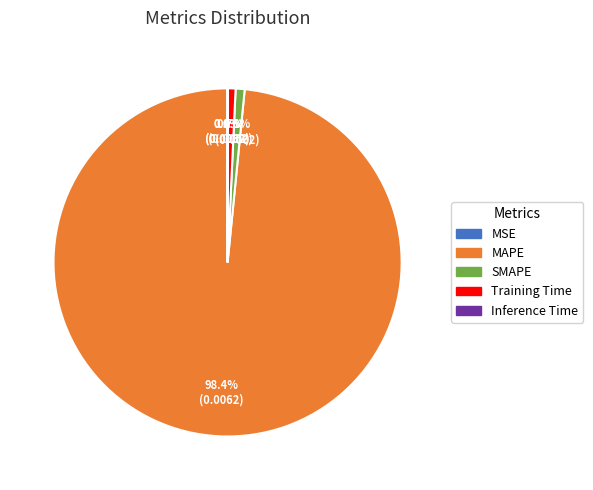

Do Training Time and SMAPE together represent more than half of the pie?

No